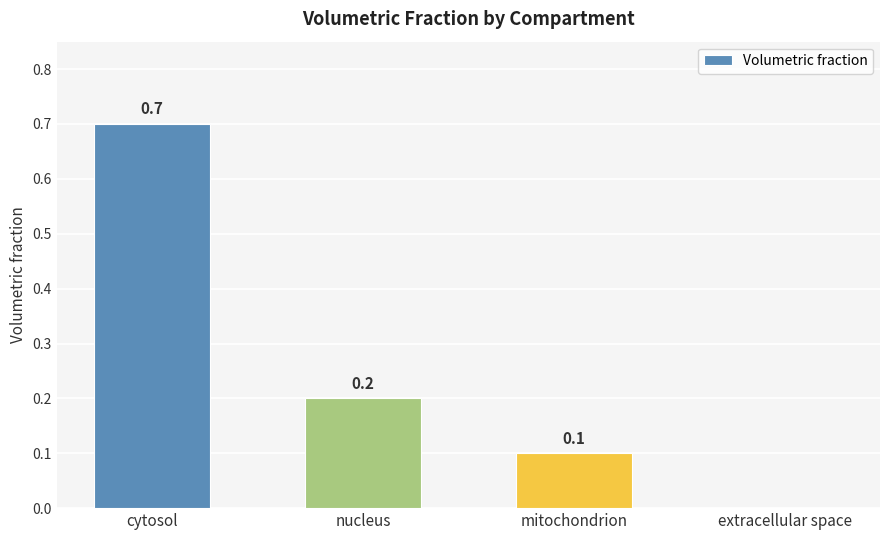

Is it true that the value at cytosol is 0.7?

True